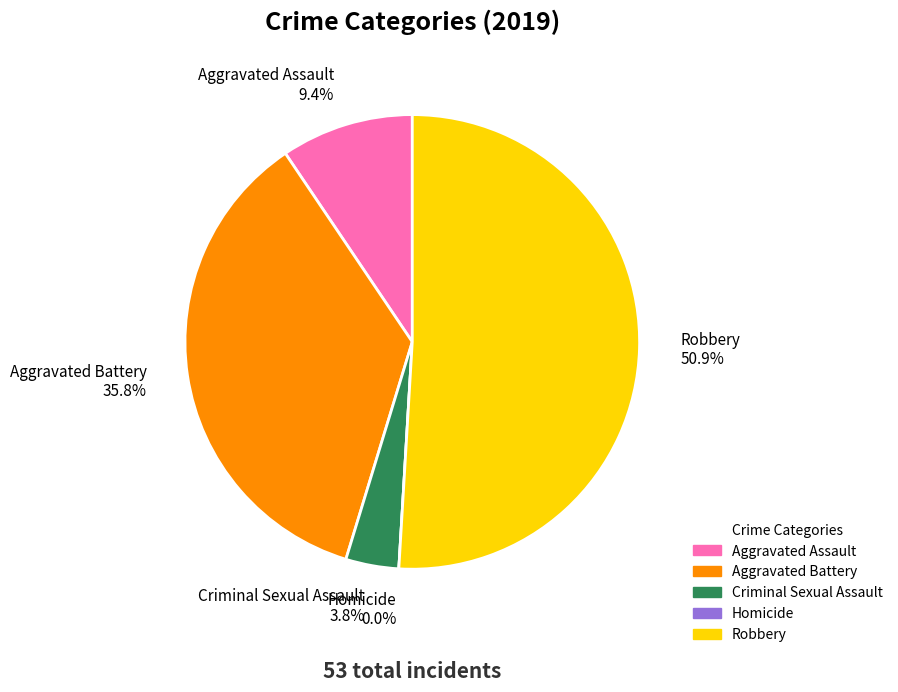

Do Robbery and Aggravated Assault together represent more than half of the pie?

Yes